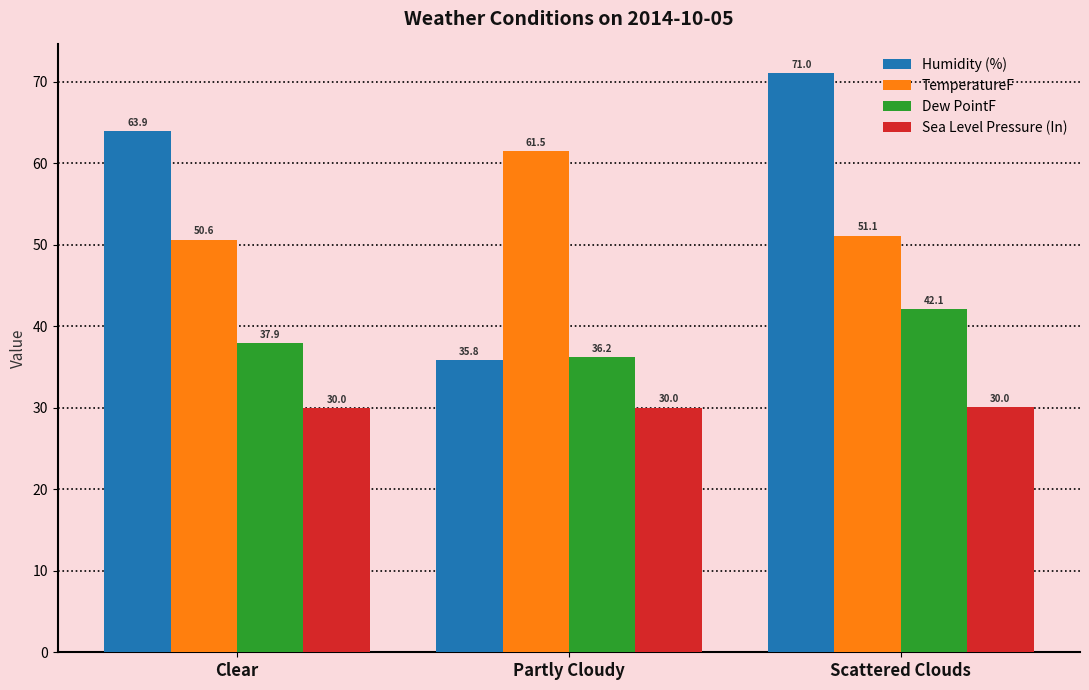

What is the value of the Humidity (%) bar at the 1st from the left?

63.9